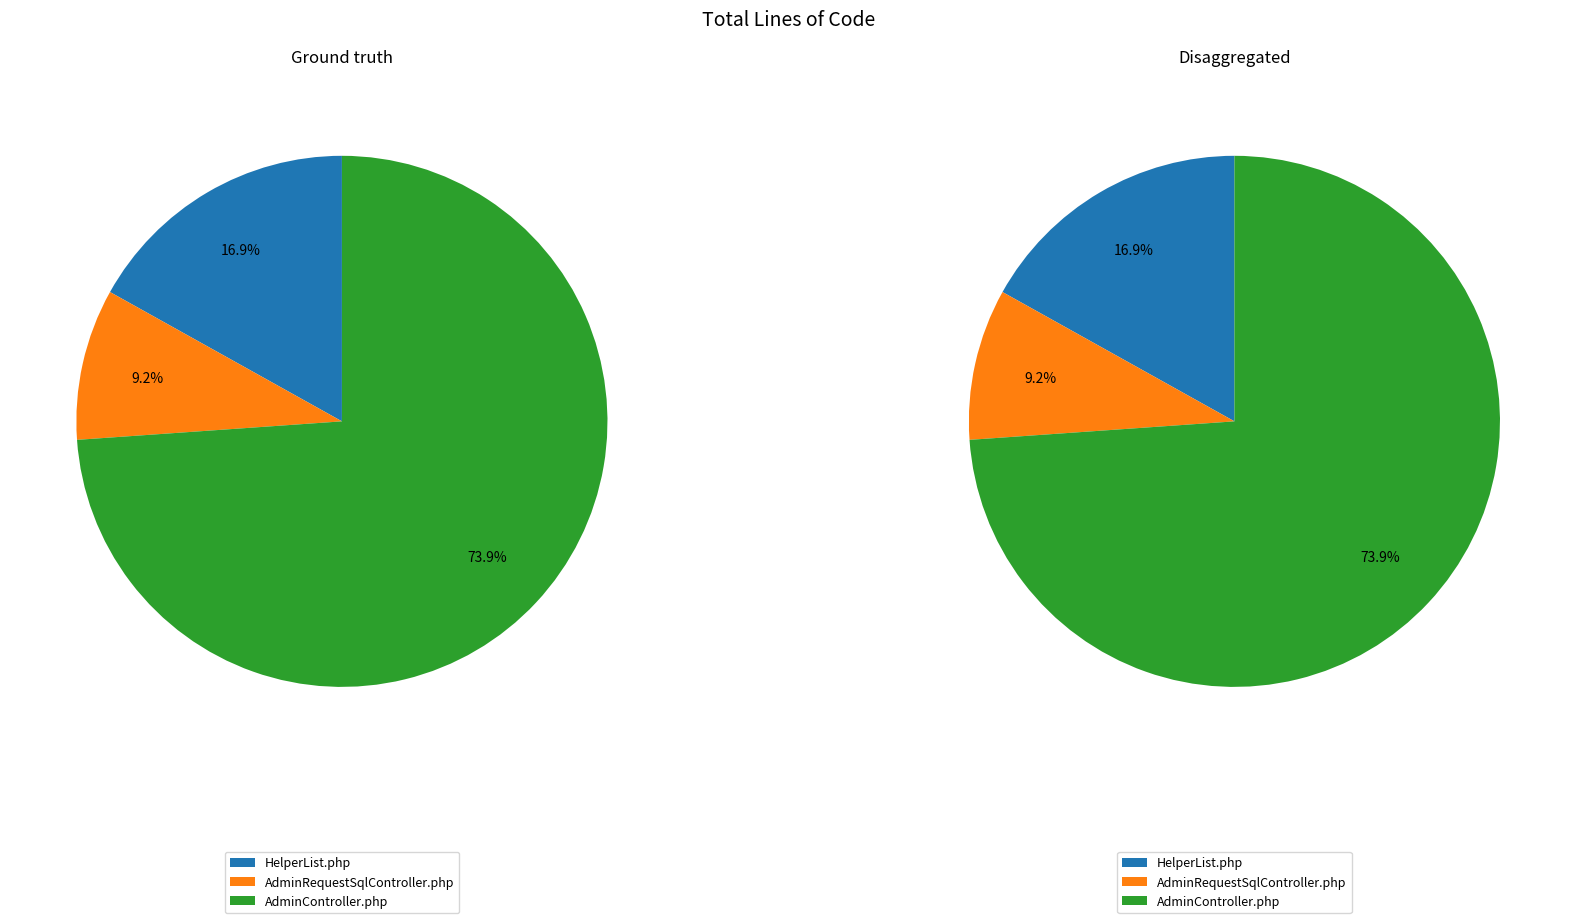

What percentage is the AdminController.php slice, to the nearest percent?

74%